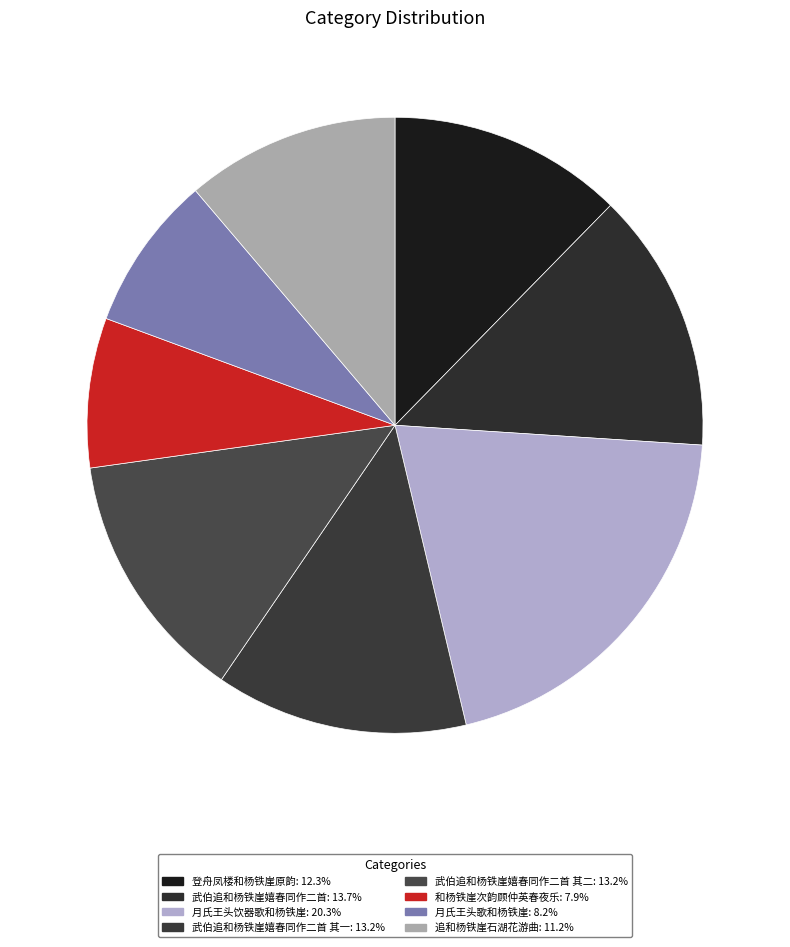

How many segments does this pie chart have?

8